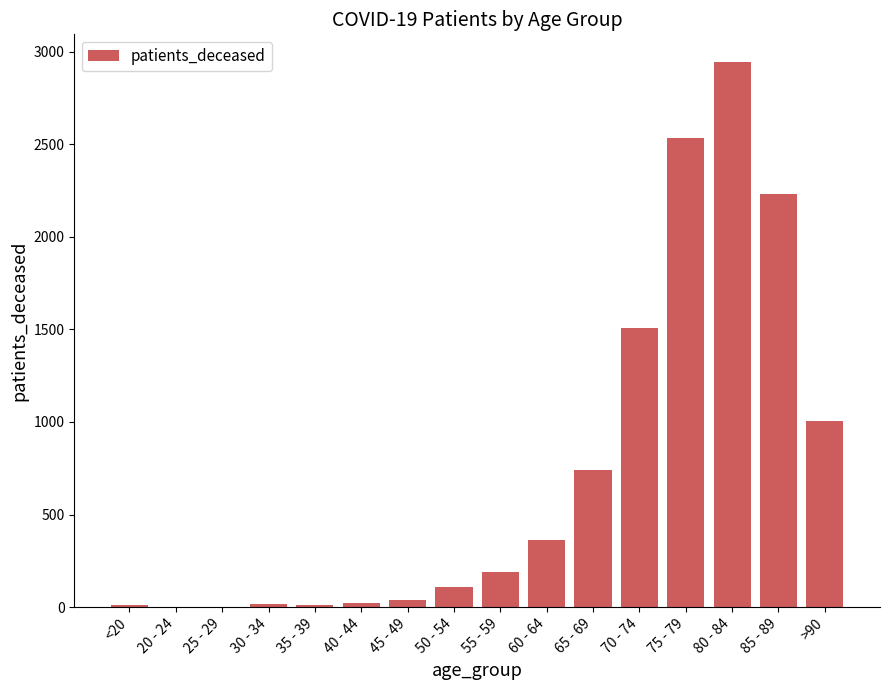

What is the sum of all values?

11730